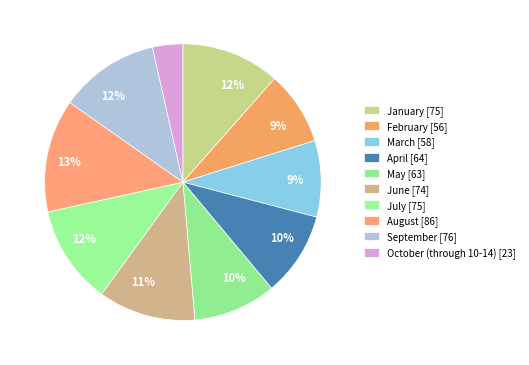

How many segments does this pie chart have?

10